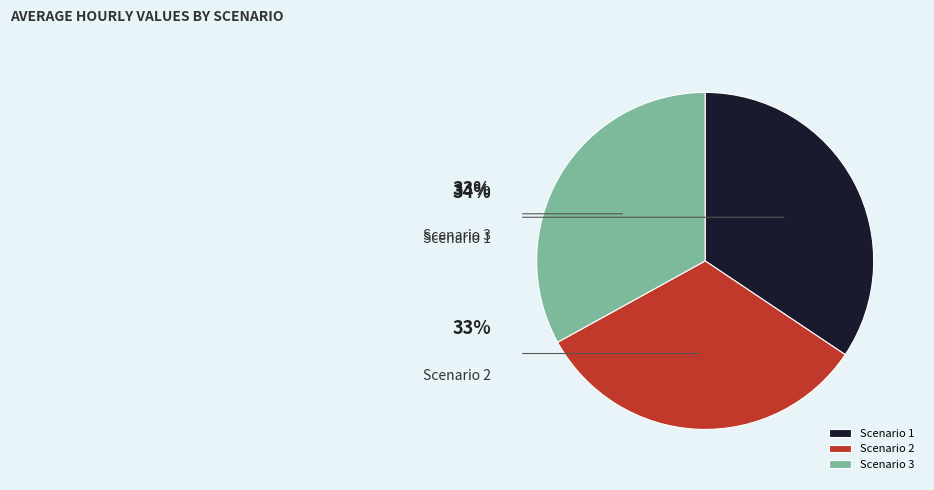

To the nearest percent, what is the combined percentage of Scenario 2 and Scenario 3?

66%